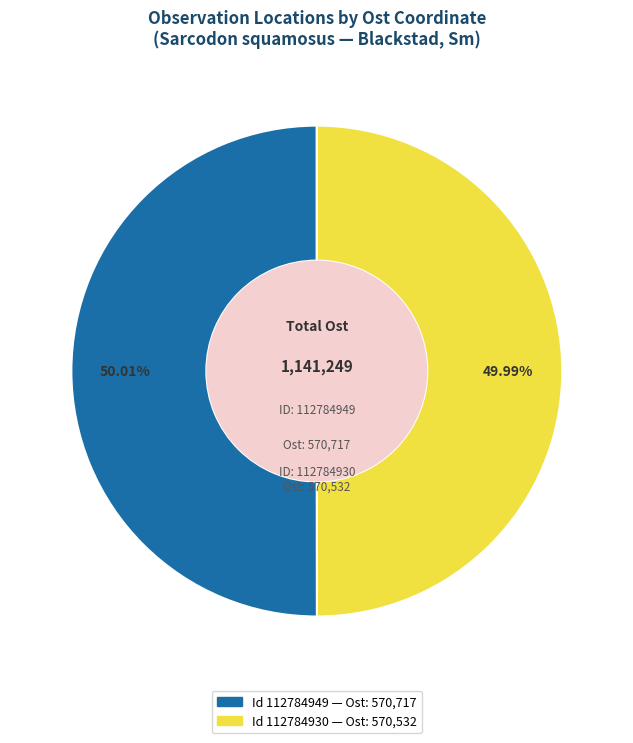

Does any single category account for the majority?

Yes